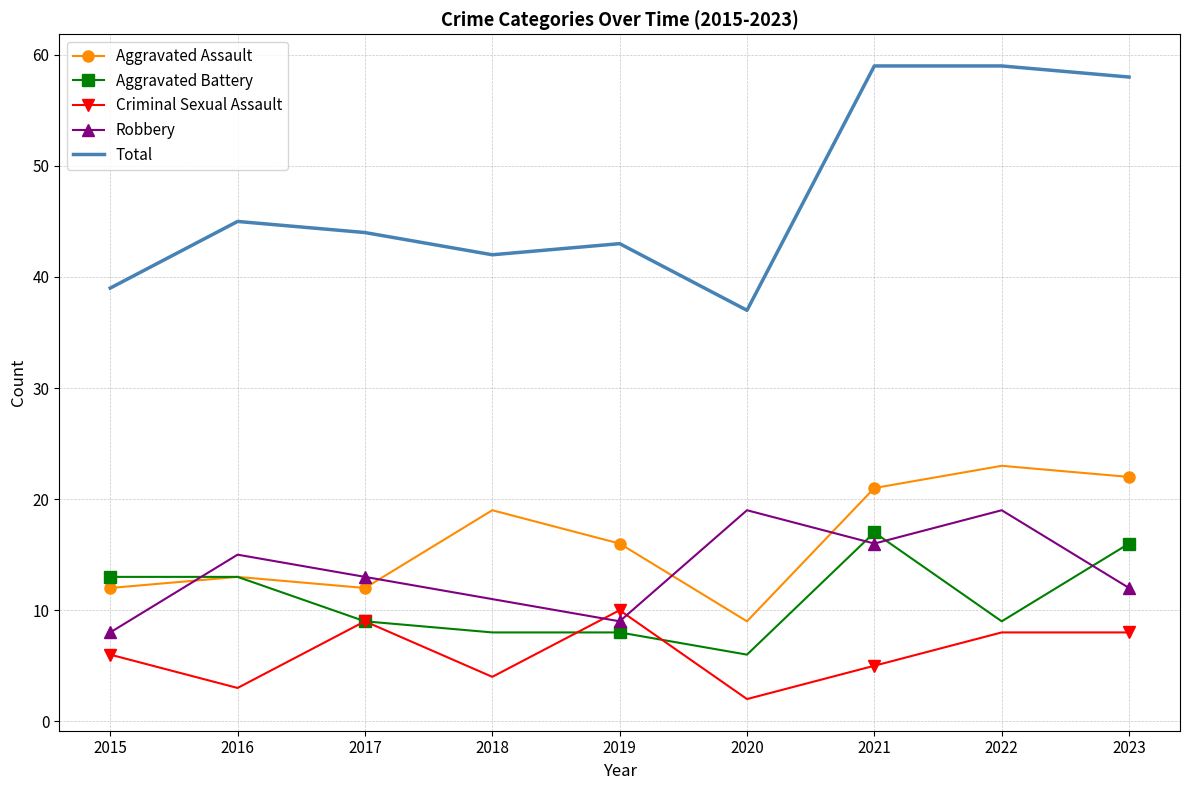

Reading right to left, list all the values displayed in this chart.

Aggravated Assault: 2023=22	2022=23	2021=21	2020=9	2019=16	2018=19	2017=12	2016=13	2015=12
Aggravated Battery: 2023=16	2022=9	2021=17	2020=6	2019=8	2018=8	2017=9	2016=13	2015=13
Criminal Sexual Assault: 2023=8	2022=8	2021=5	2020=2	2019=10	2018=4	2017=9	2016=3	2015=6
Robbery: 2023=12	2022=19	2021=16	2020=19	2019=9	2018=11	2017=13	2016=15	2015=8
Total: 2023=58	2022=59	2021=59	2020=37	2019=43	2018=42	2017=44	2016=45	2015=39